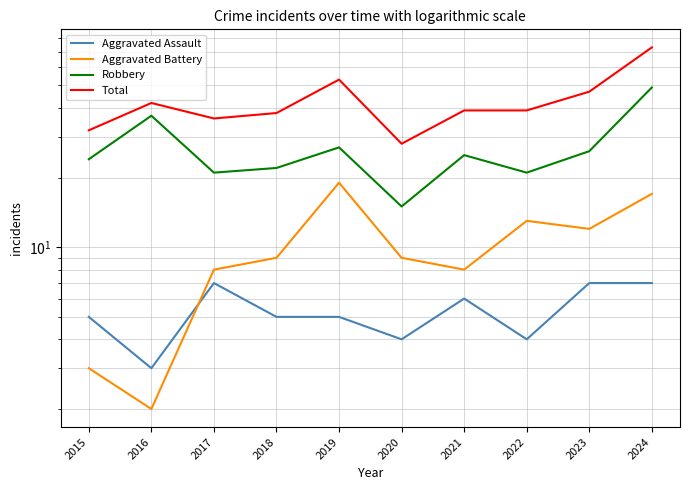

Where does the Robbery series first go above 25?

2016